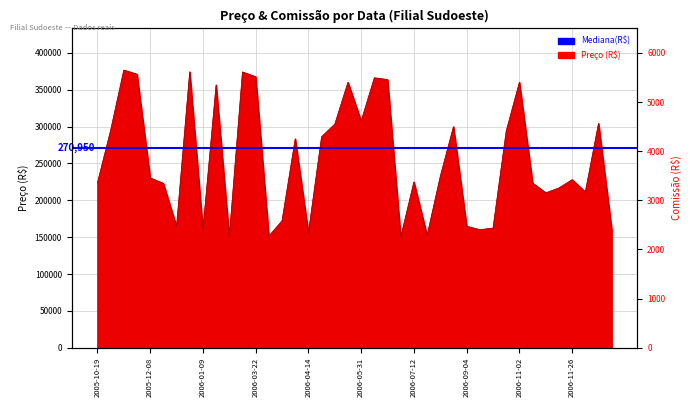

What is the highest value of the Comissão series?

5649.0